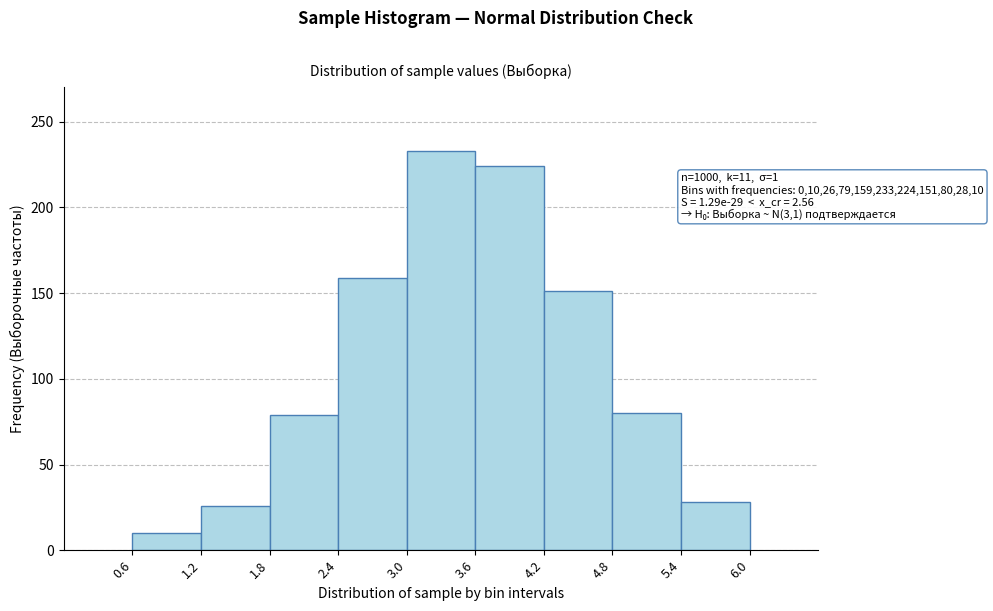

Which range on the x-axis has the tallest bar?

3.0 to 3.6